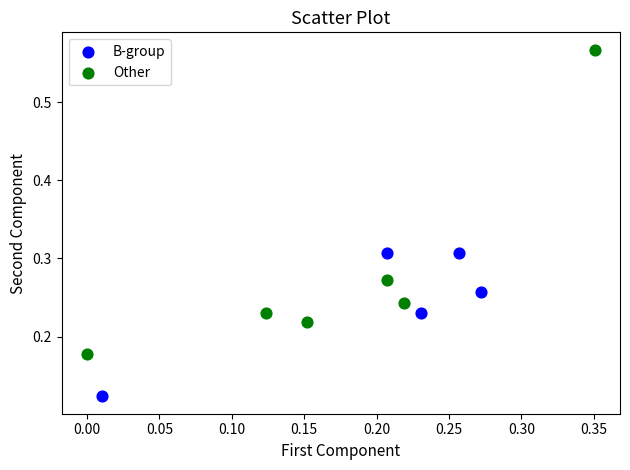

Which series reaches the minimum Y coordinate?

B-group